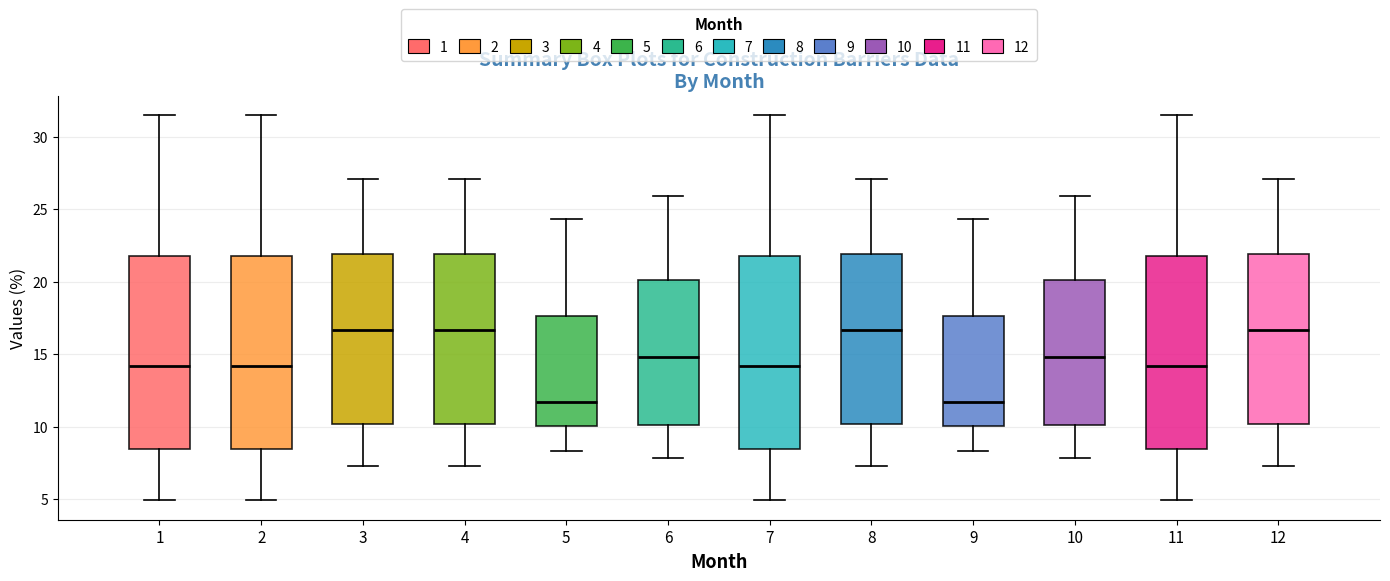

Reading left to right, read every box against the y-axis: the position of its median line, the range the box covers, and the ends of its whiskers. The values are not printed on the chart, so give them approximately, as read against the axis.

1: median 14.0, box 8.5 to 22.0, whiskers 5.0 to 31.5
2: median 14.0, box 8.5 to 22.0, whiskers 5.0 to 31.5
3: median 16.5, box 10.0 to 22.0, whiskers 7.5 to 27.0
4: median 16.5, box 10.0 to 22.0, whiskers 7.5 to 27.0
5: median 11.5, box 10.0 to 17.5, whiskers 8.5 to 24.5
6: median 15.0, box 10.0 to 20.0, whiskers 8.0 to 26.0
7: median 14.0, box 8.5 to 22.0, whiskers 5.0 to 31.5
8: median 16.5, box 10.0 to 22.0, whiskers 7.5 to 27.0
9: median 11.5, box 10.0 to 17.5, whiskers 8.5 to 24.5
10: median 15.0, box 10.0 to 20.0, whiskers 8.0 to 26.0
11: median 14.0, box 8.5 to 22.0, whiskers 5.0 to 31.5
12: median 16.5, box 10.0 to 22.0, whiskers 7.5 to 27.0